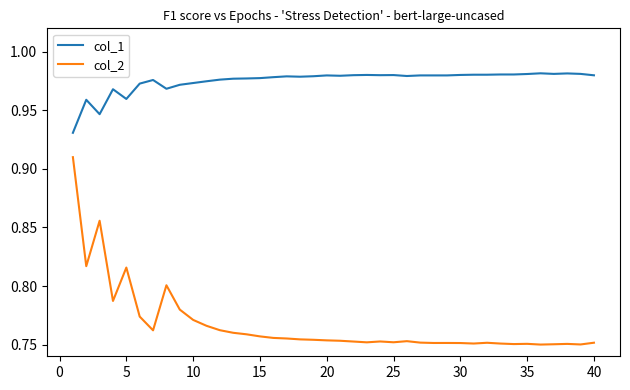

Which series has the largest total across all categories?

col_1